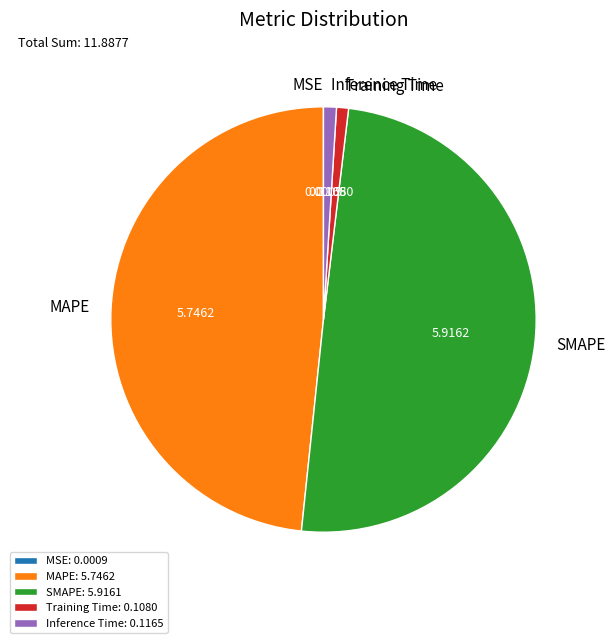

Does Inference Time: 0.1165 account for over 50% of the chart?

No